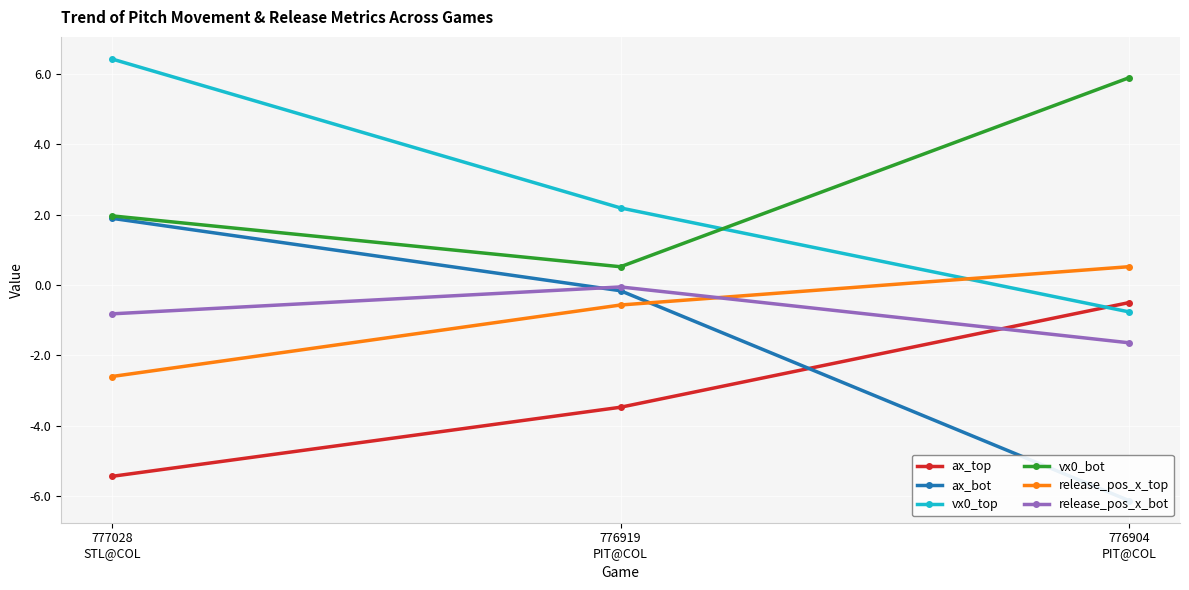

What is the value of the release_pos_x_top point at the 3rd from the left?

0.5